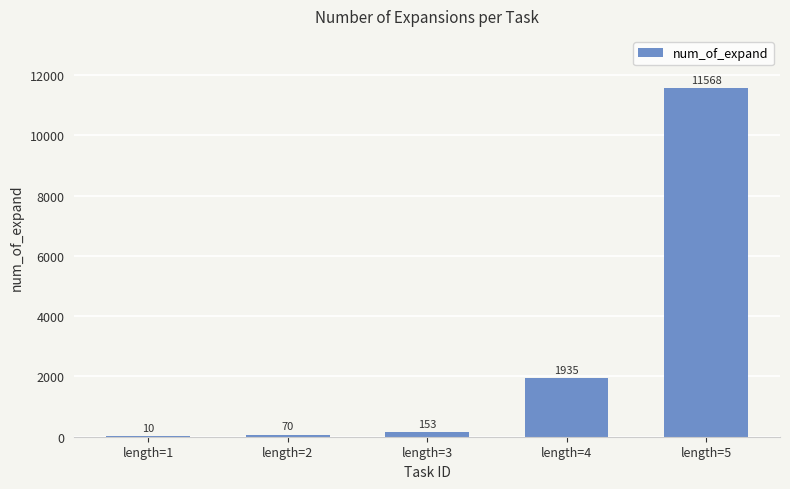

Is it true that the value at length=4 is 1935?

True